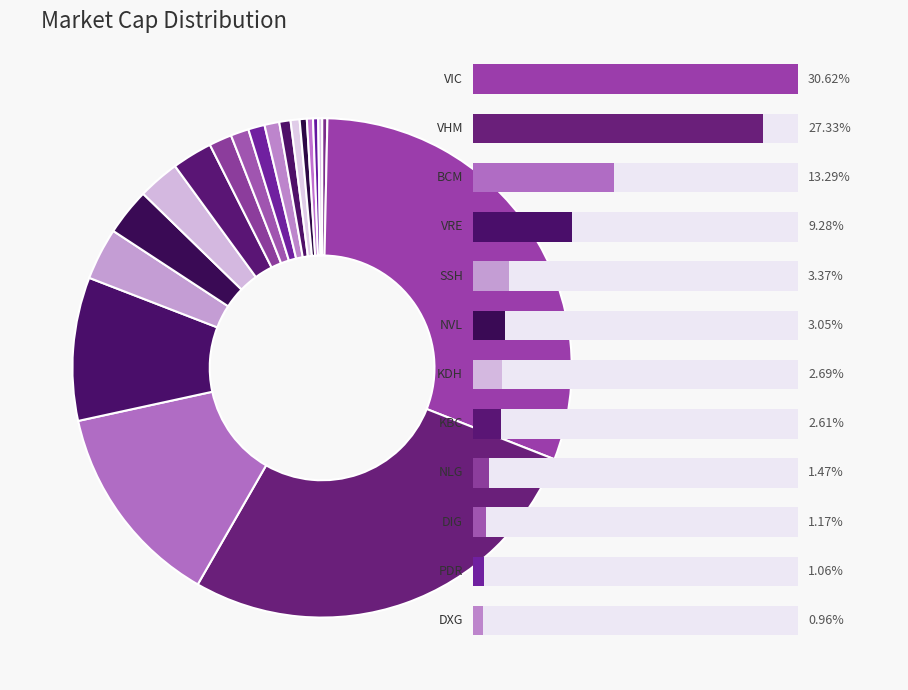

To the nearest percent, what is the difference between the largest and smallest slice percentages?

30%